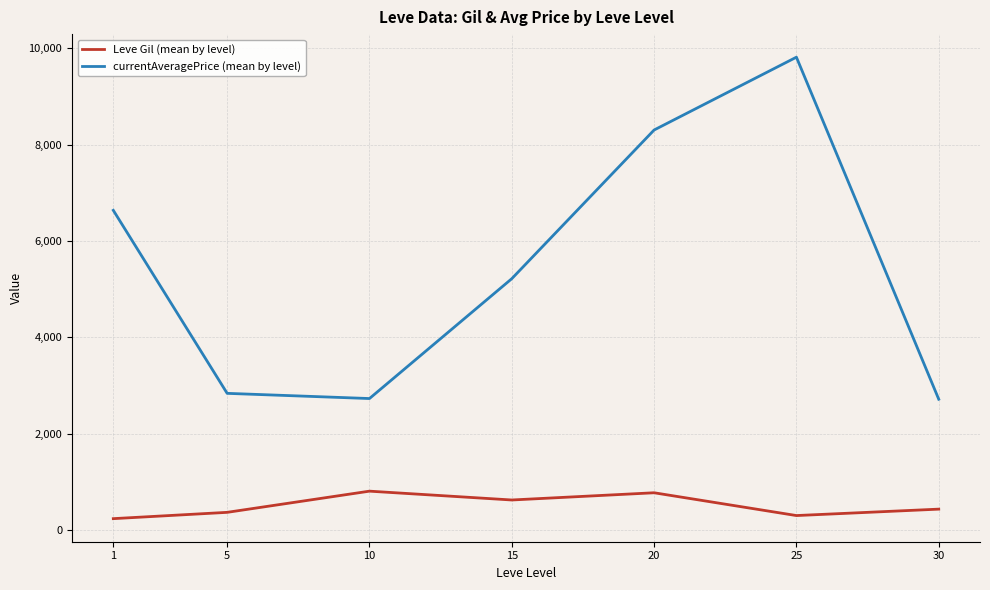

At 1, list the series in order from smallest to largest.

Leve Gil (mean by level), currentAveragePrice (mean by level)